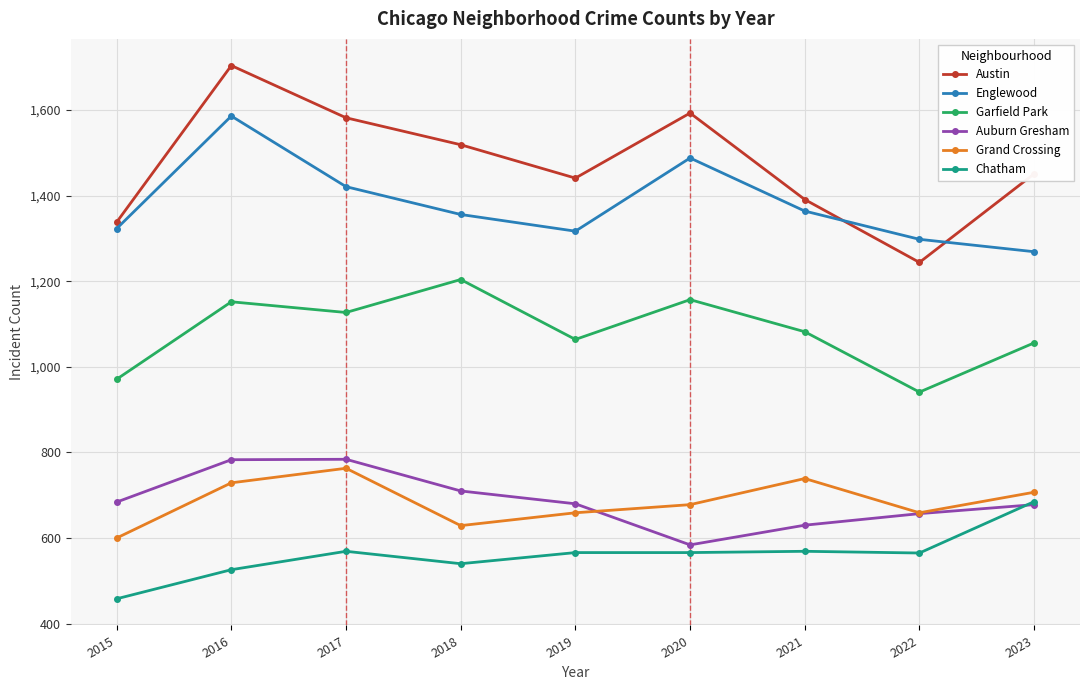

What is the greatest value displayed?

1704